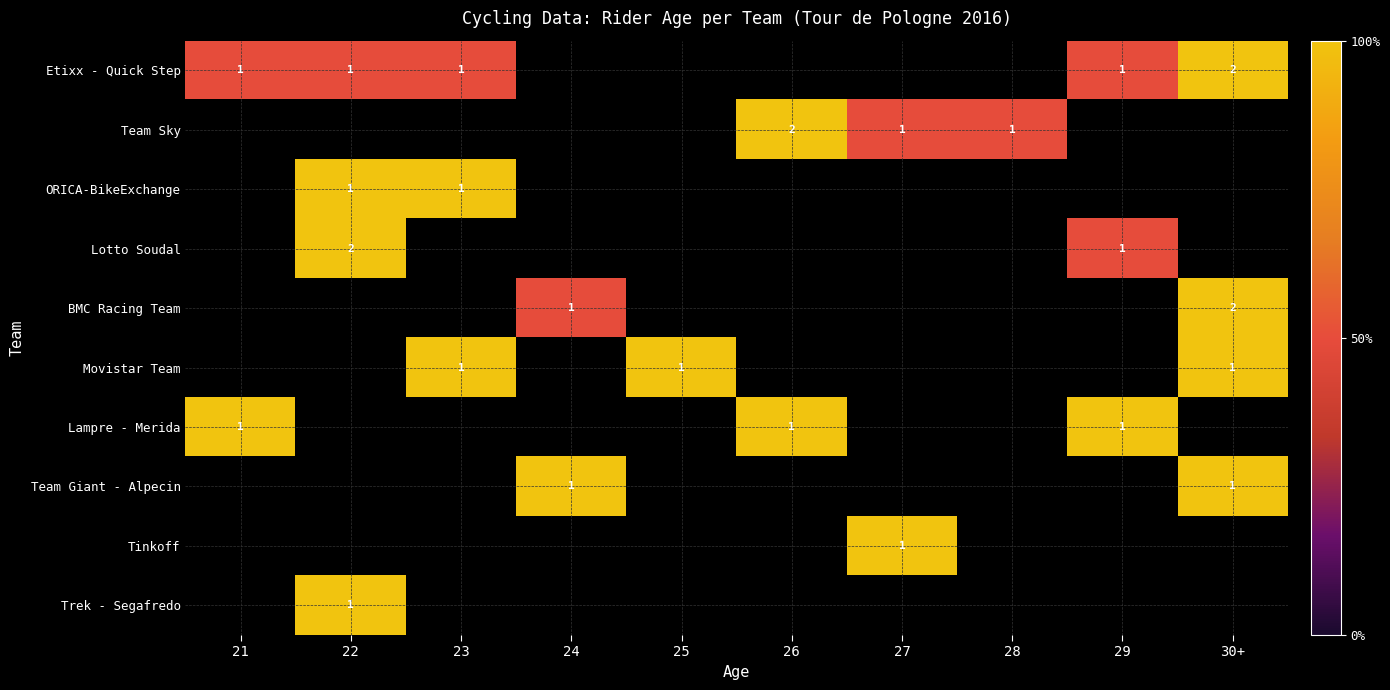

Is it true that BMC Racing Team equals 1 at 30+?

False